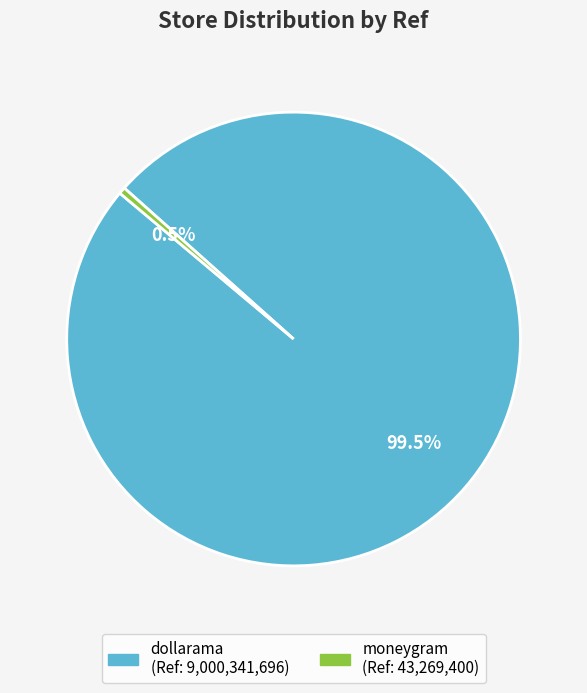

Is there any slice that represents more than half of the pie?

Yes